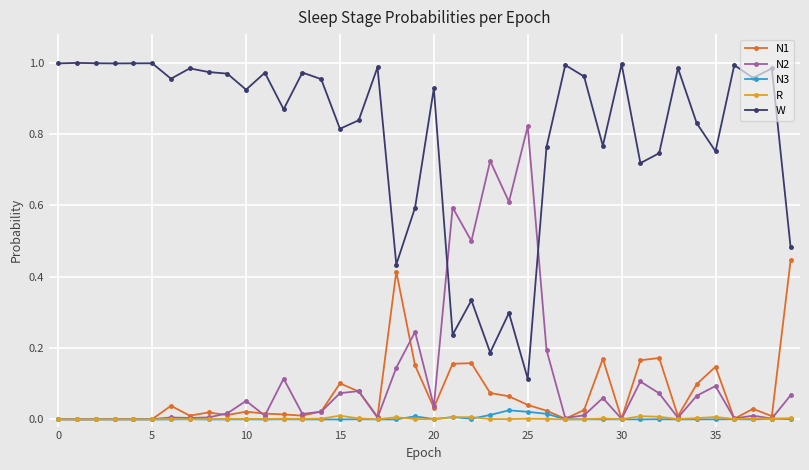

True or false: R has more than 2 interior local peaks.

True